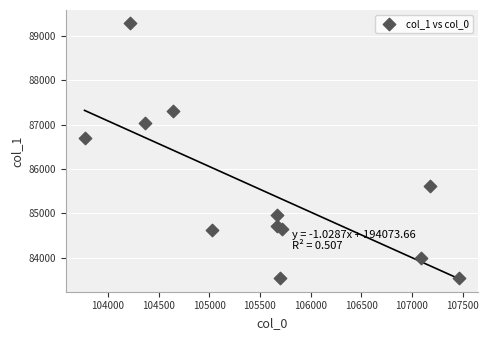

What is the range of Y values (max minus min)?

5752.6